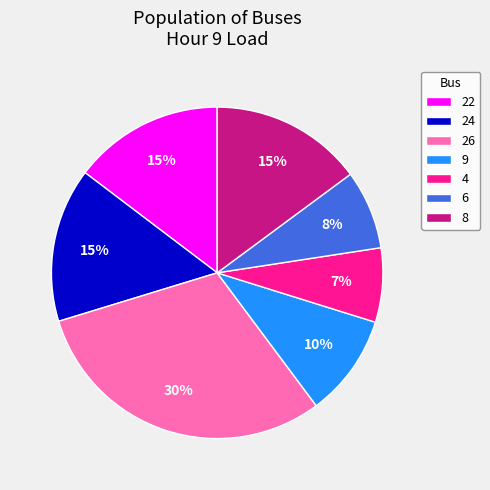

To the nearest percent, what percentage of the pie is 6?

8%